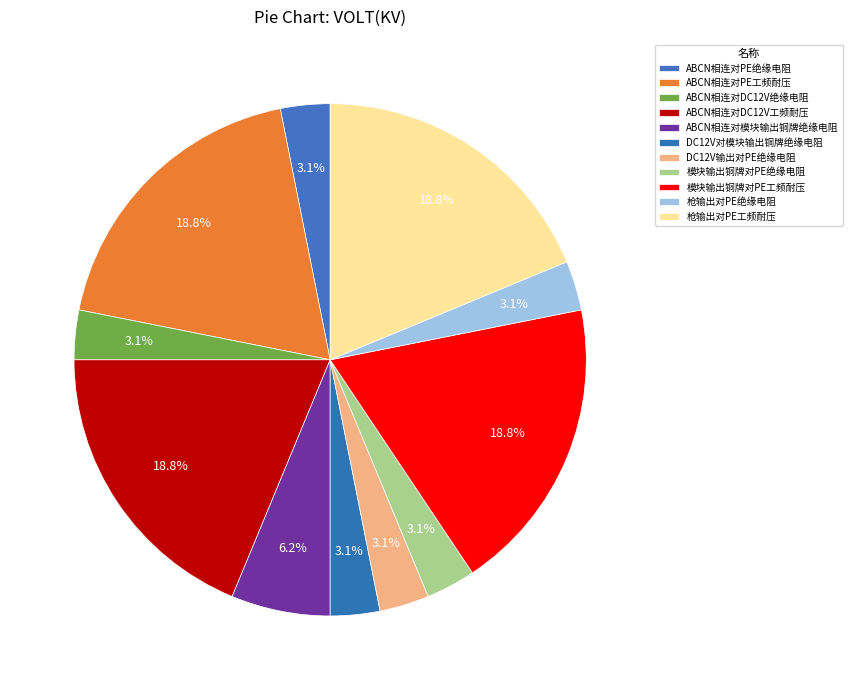

What is the change in value from ABCN相连对模块输出铜牌绝缘电阻 to 模块输出铜牌对PE工频耐压?

+2.0